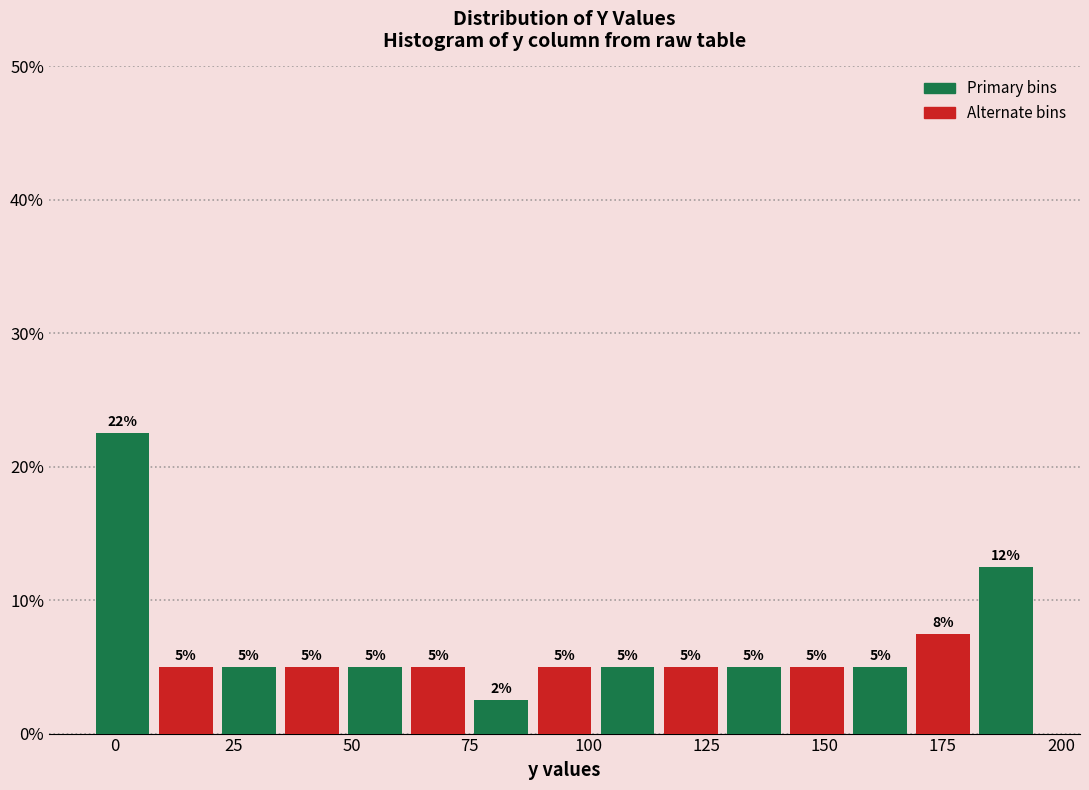

Around what value on the x-axis is the tallest bar? Give the approximate position of its centre, as read against the axis.

0